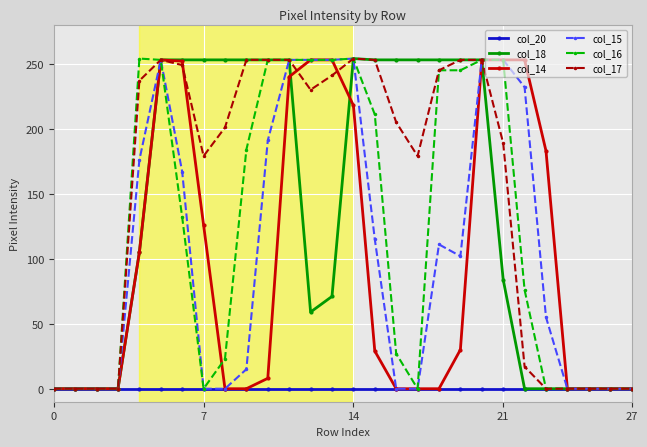

Which series has the largest total across all categories?

col_17